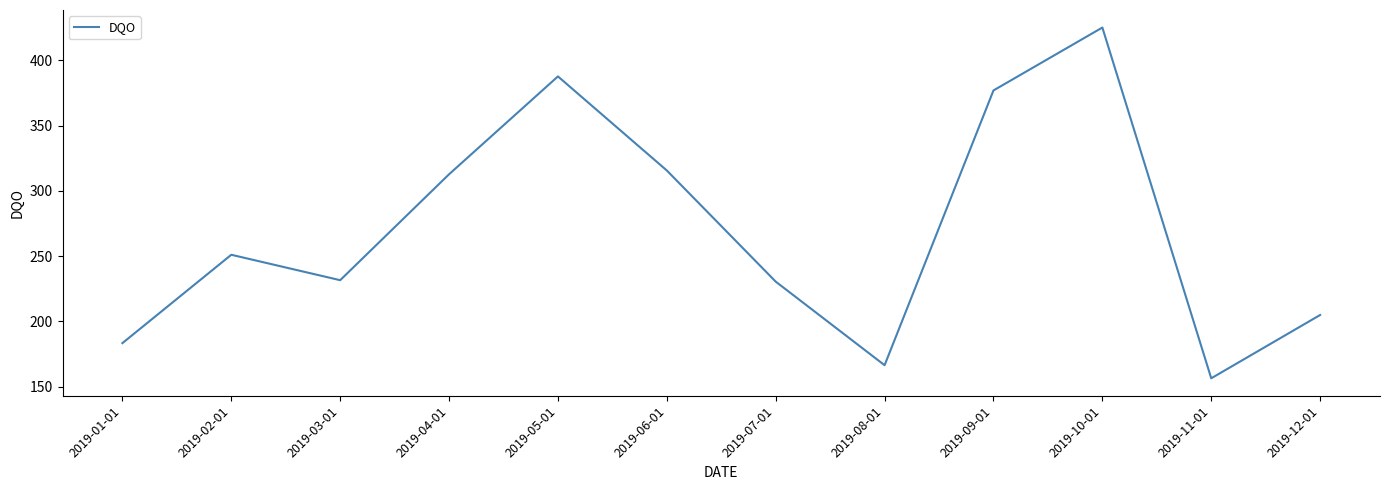

What is the difference between the values at 2019-11-01 and 2019-02-01?

94.7